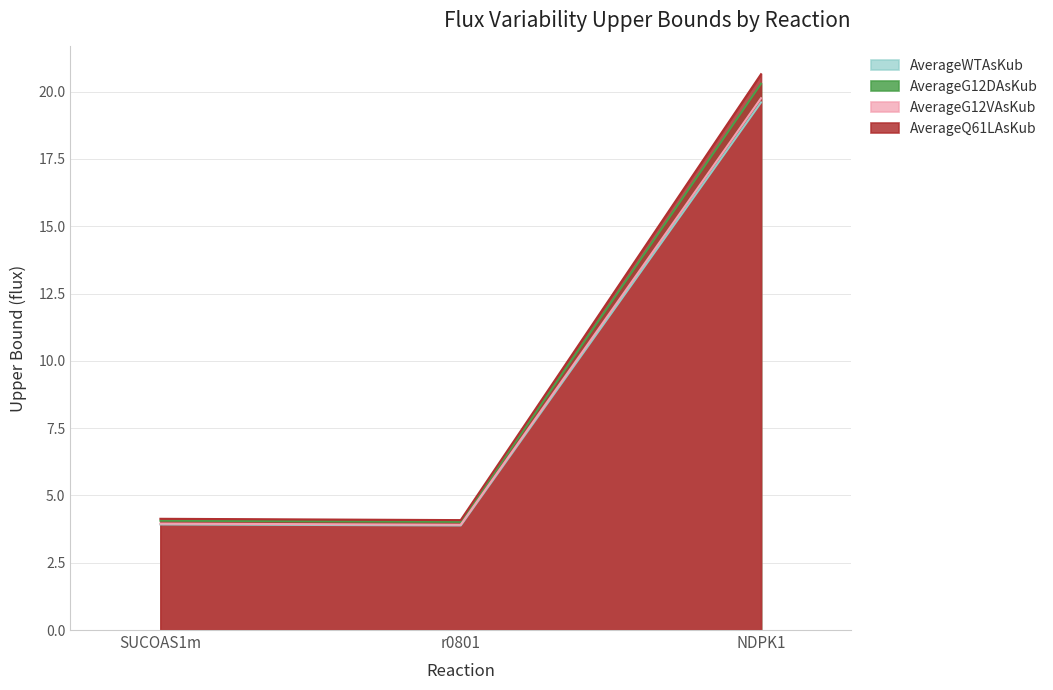

What is the maximum value for AverageWTAsKub?

19.6